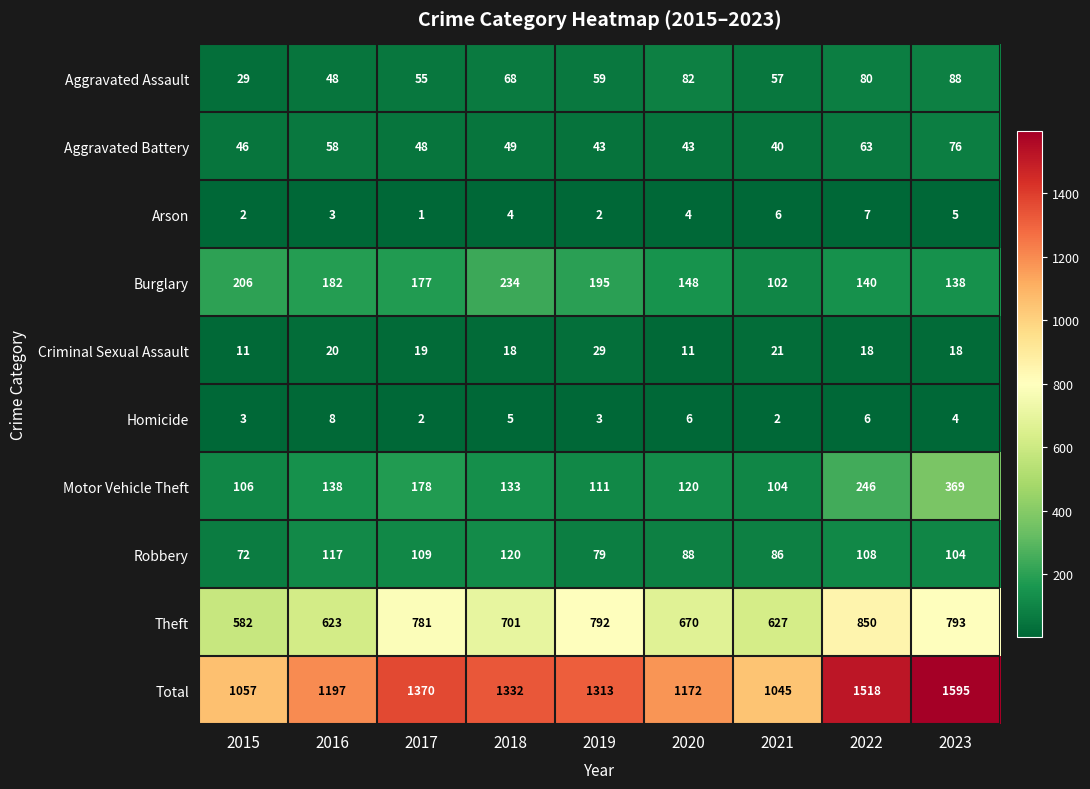

Rank the series at 2023 from lowest to highest value.

Homicide, Arson, Criminal Sexual Assault, Aggravated Battery, Aggravated Assault, Robbery, Burglary, Motor Vehicle Theft, Theft, Total